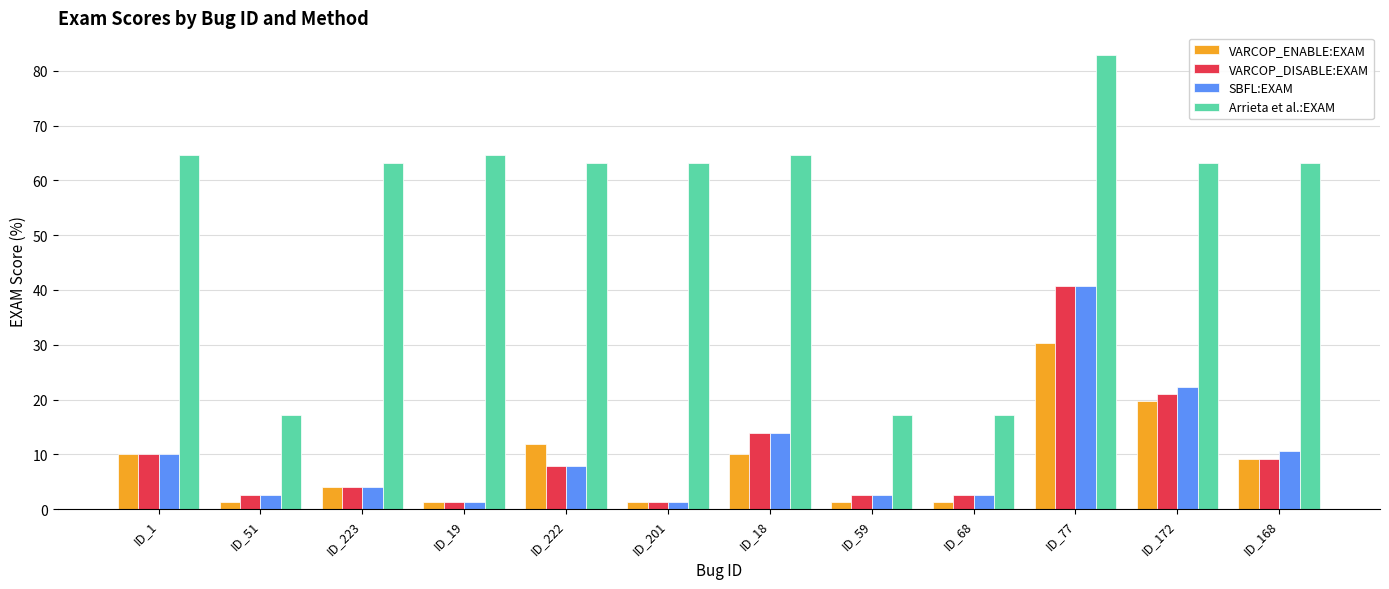

Which series has the largest total across all categories?

Arrieta et al.:EXAM